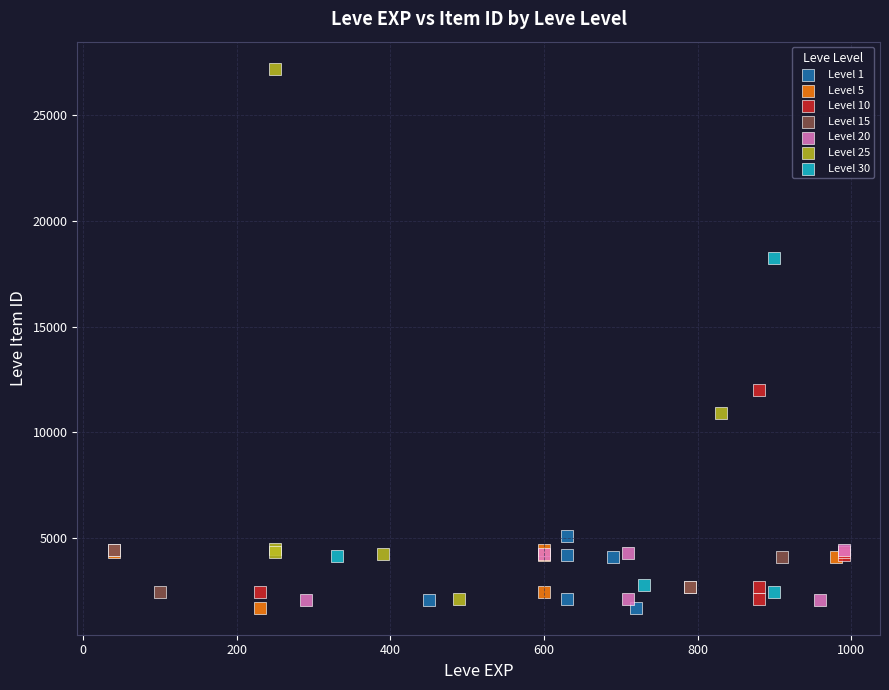

Which series has the widest spread of Y values?

Level 25